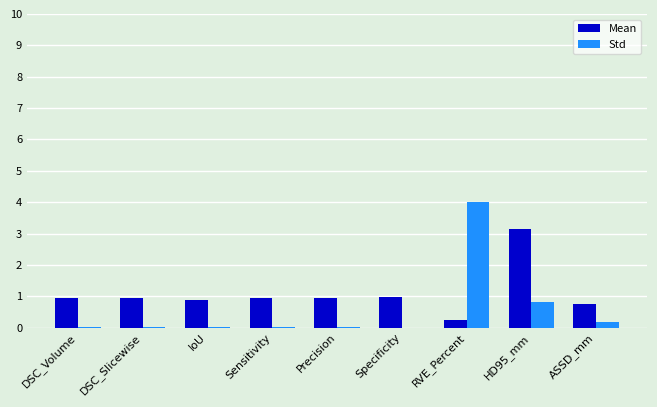

What is the total value across all series at Specificity?

1.0